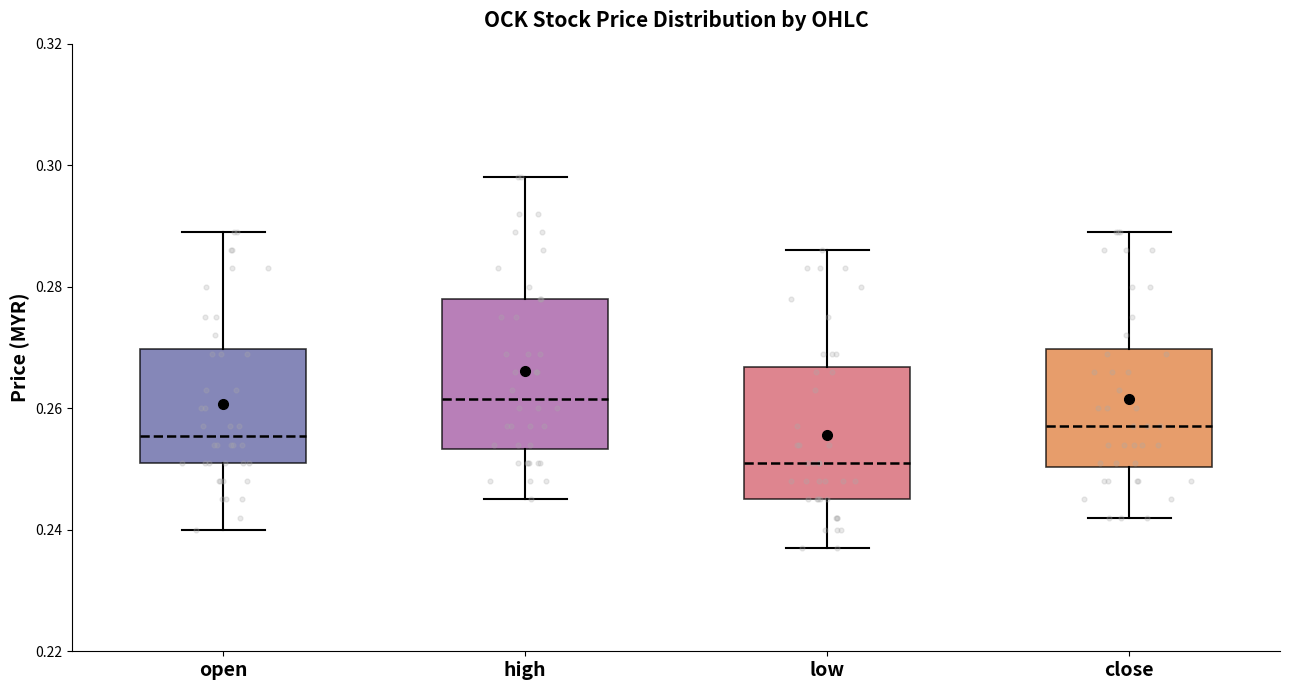

Where does the median line of the box for open sit on the y-axis? The values are not printed on the chart, so give them approximately, as read against the axis.

0.256